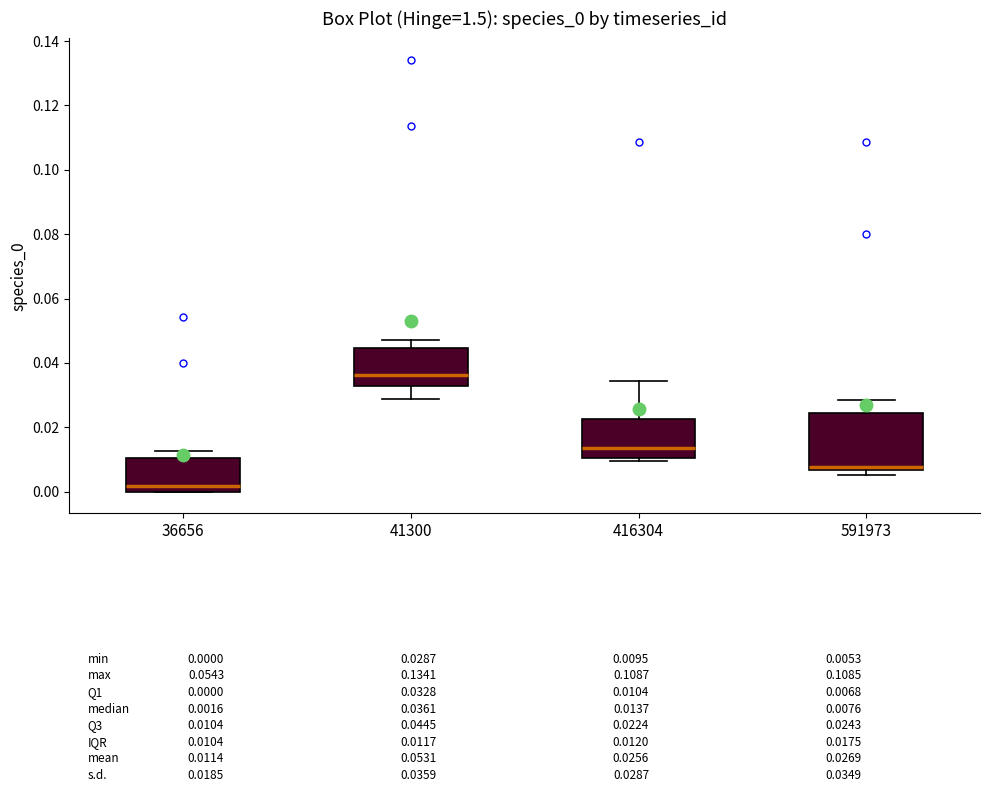

Which box's median line is the highest?

41300